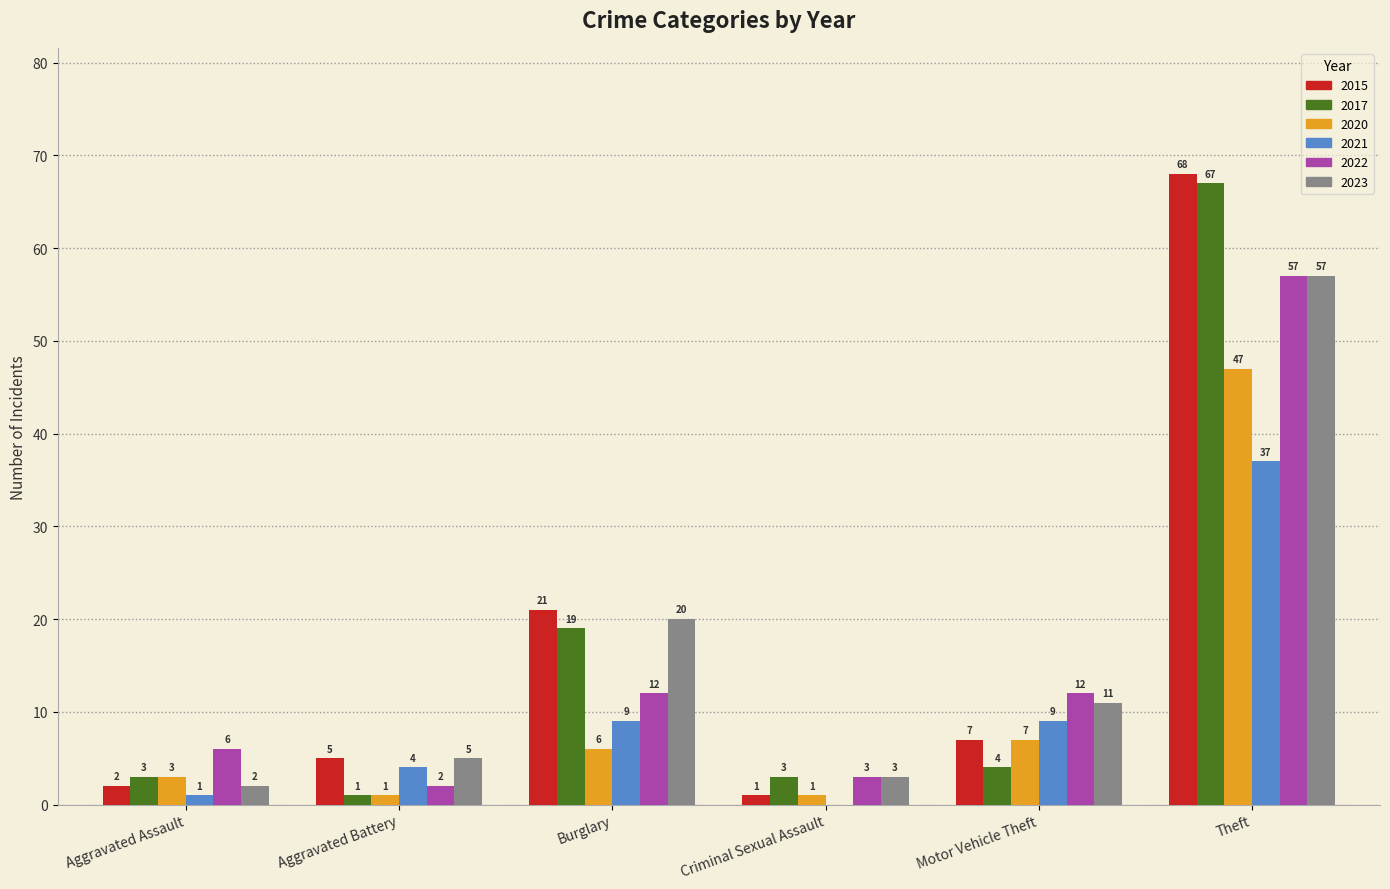

What are all the series names shown in the legend?

2015, 2017, 2020, 2021, 2022, 2023